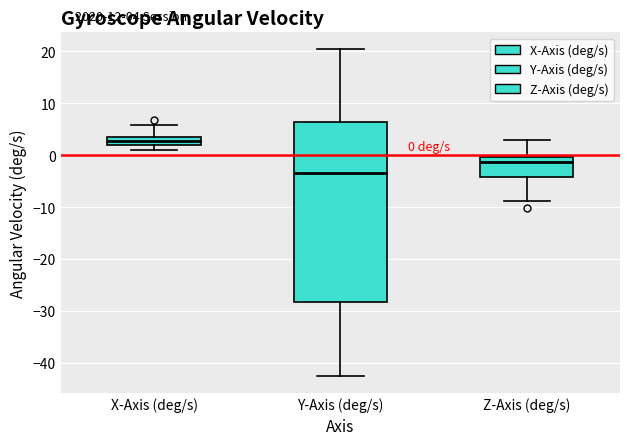

Which box's median line is the highest?

X-Axis (deg/s)